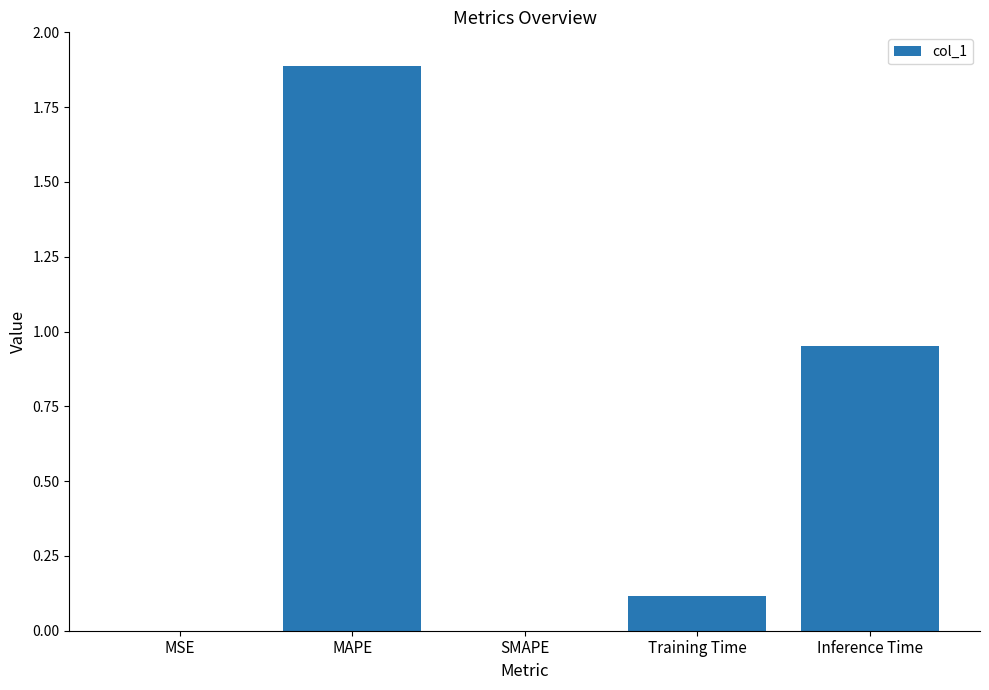

What is the sum of all values?

3.0